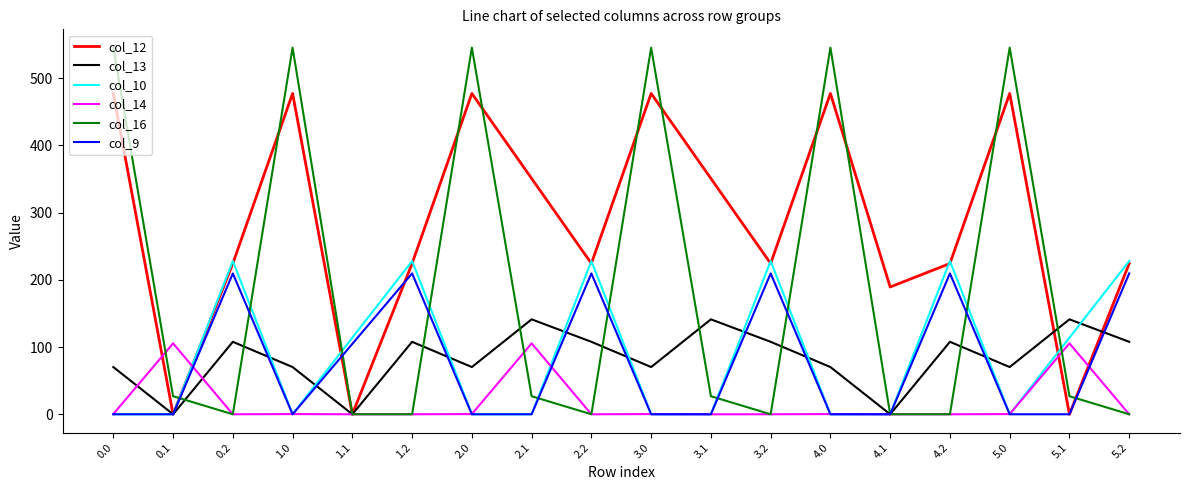

Where do col_16 and col_10 first cross each other?

0.1 and 0.2